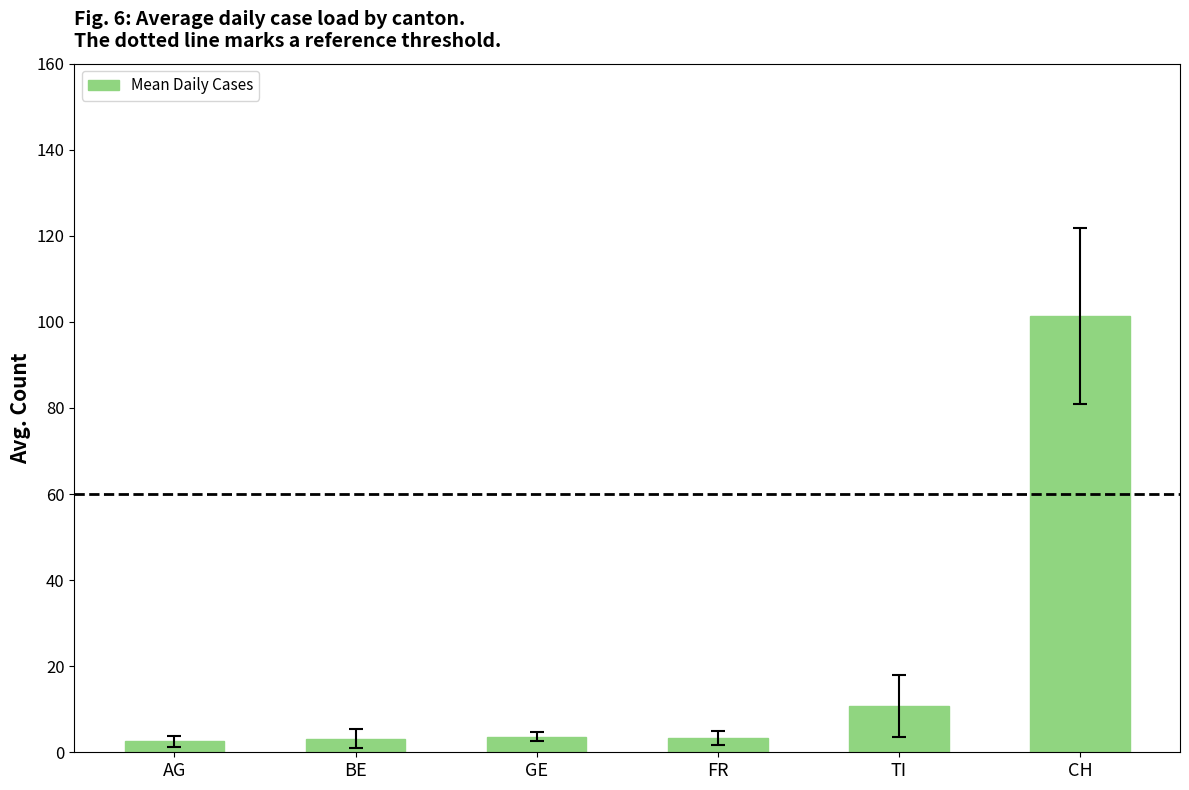

Which label corresponds to the largest value in the chart?

CH